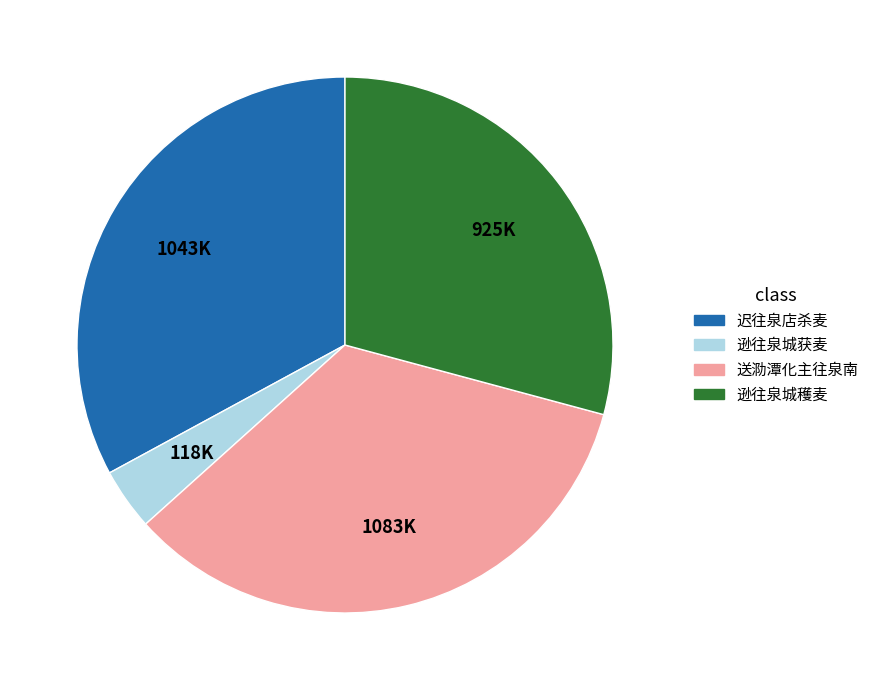

Combined, do 迟往泉店杀麦 and 送泐潭化主往泉南 account for over 50%?

Yes